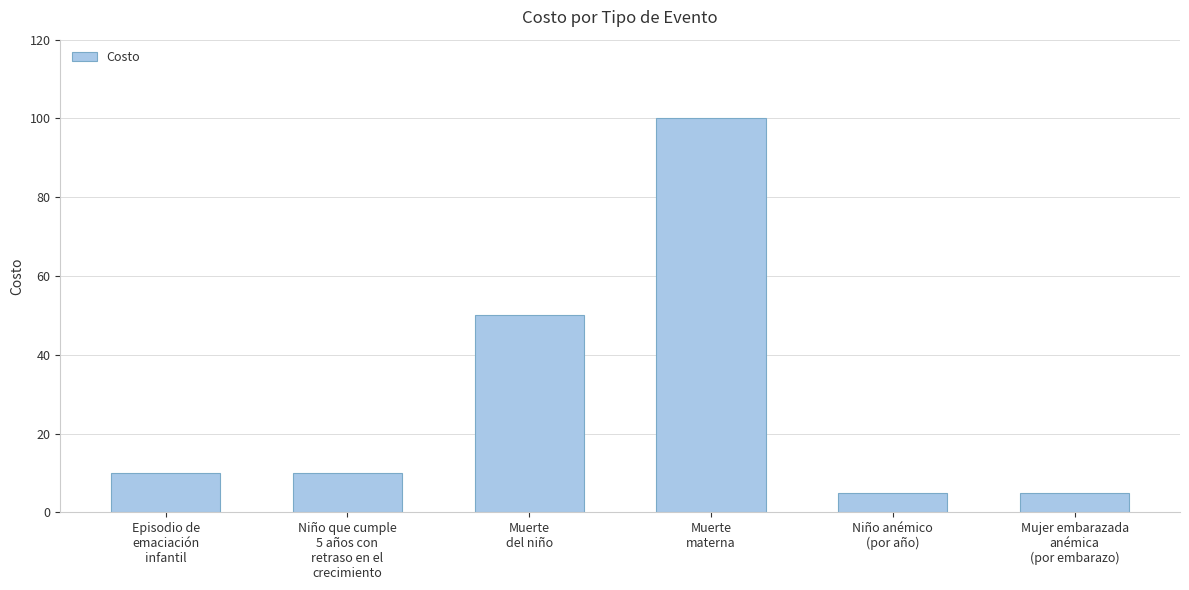

Reading right to left, what are all the values shown in this chart?

5	5	100	50	10	10